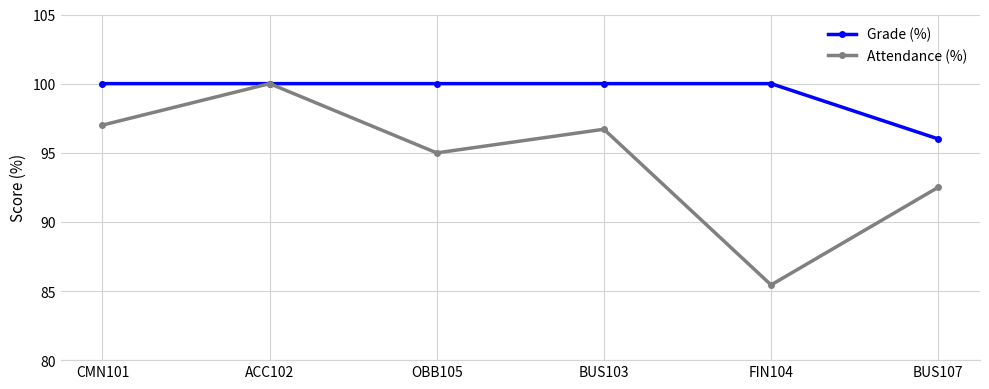

Which series has the largest total across all categories?

Grade (%)